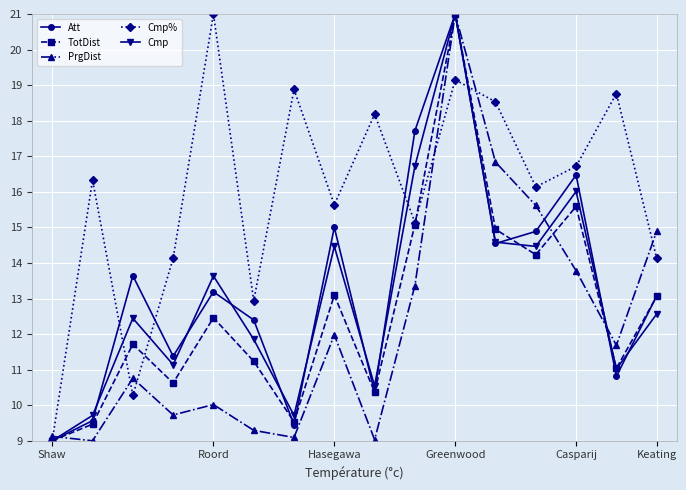

True or false: Cmp has more than 1 interior local peaks.

True